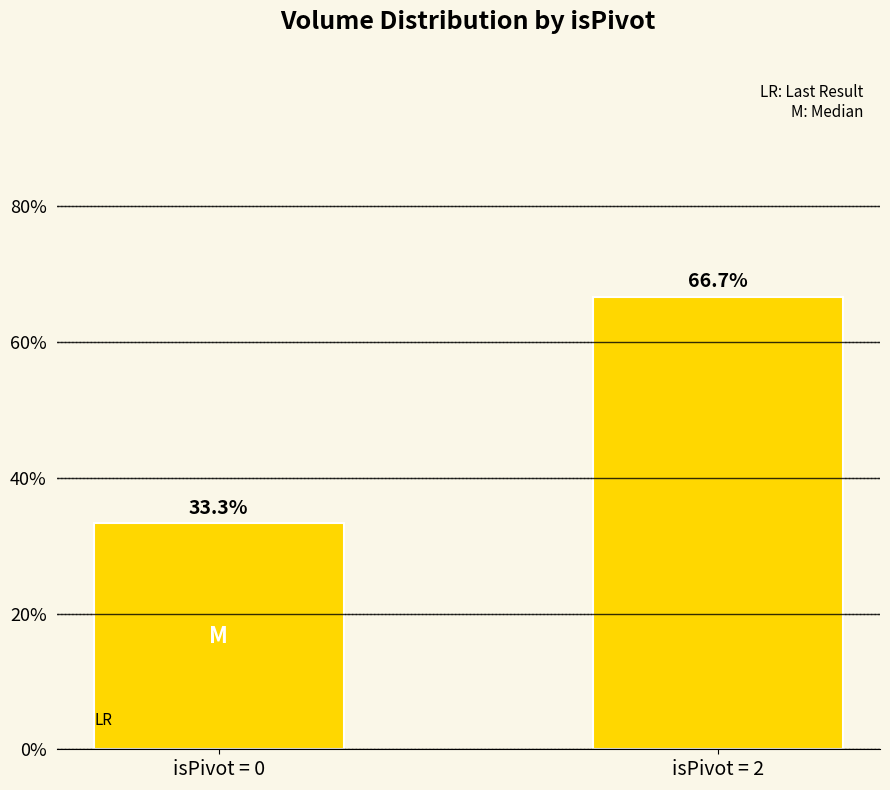

Reading left to right, what are all the values shown in this chart?

33.3	66.7